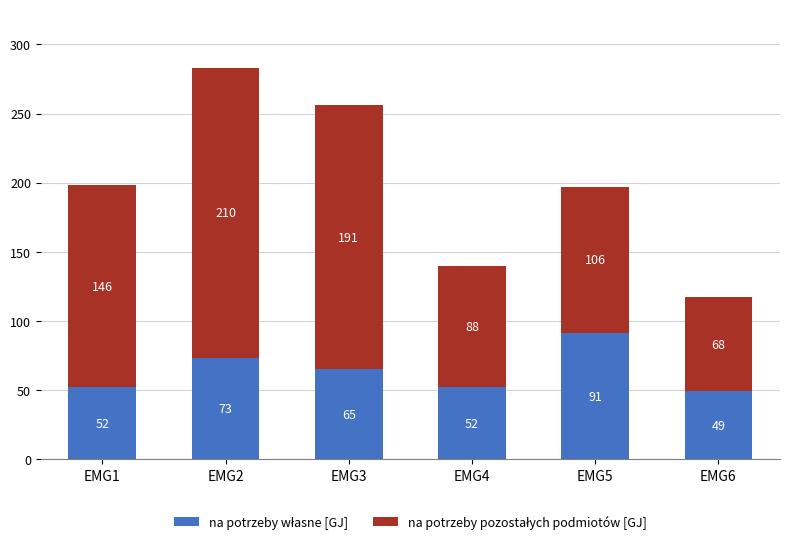

What is the total value across all series at EMG3?

256